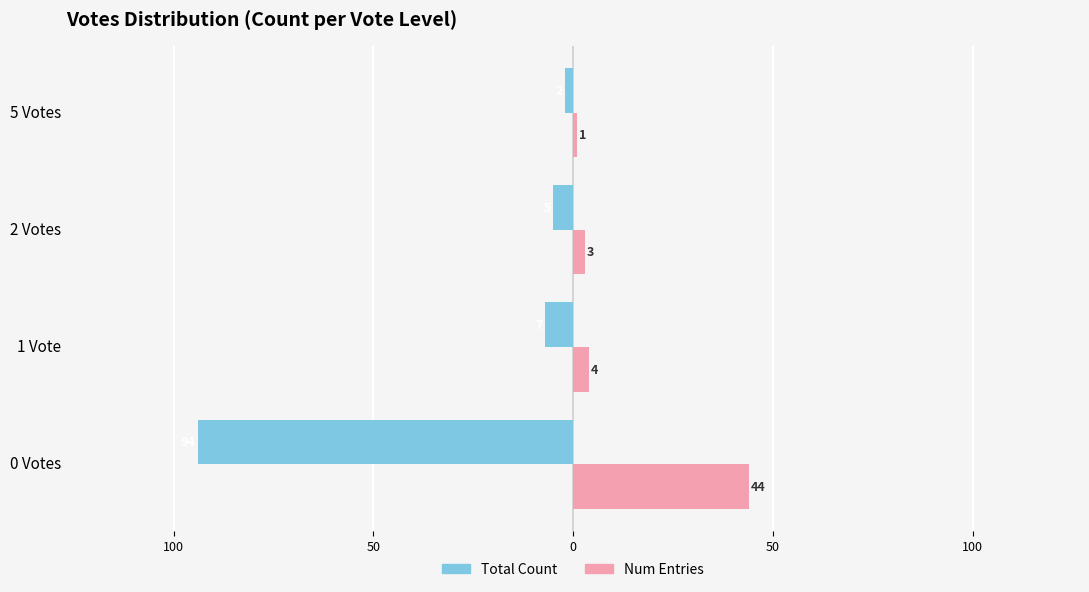

Reading left to right, transcribe all the data shown in this chart.

Total Count: -94	-7	-5	-2
Num Entries: 44	4	3	1